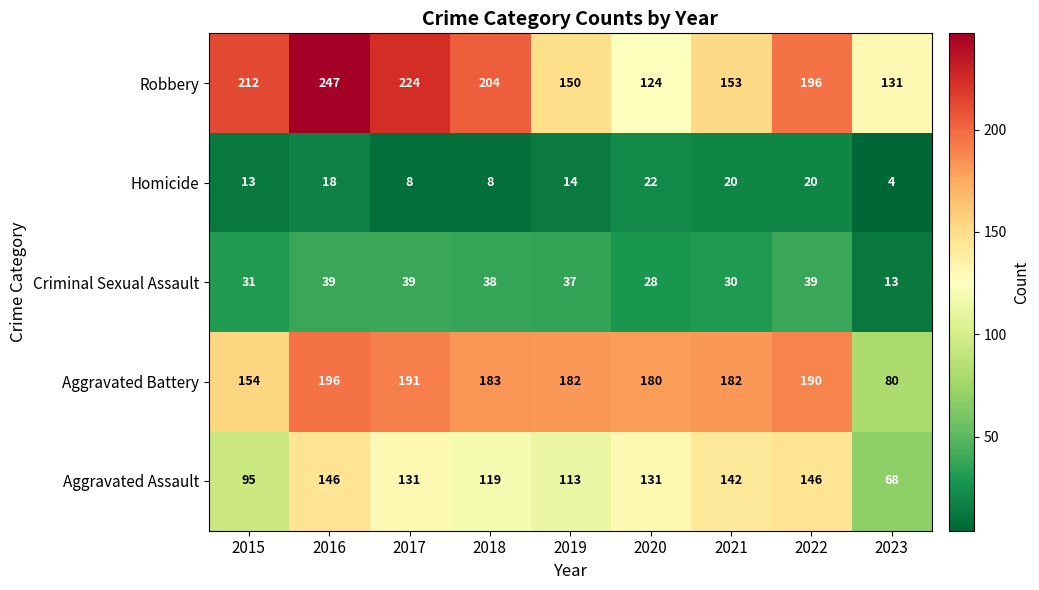

Where does the Criminal Sexual Assault series first go above 37?

2016